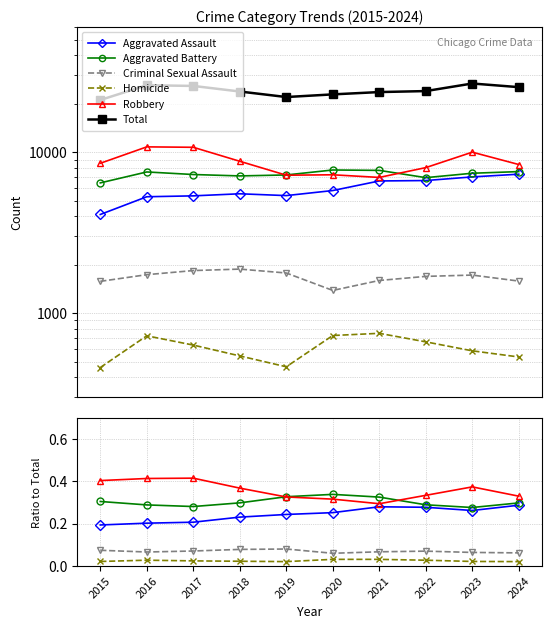

True or false: Criminal Sexual Assault and Homicide intersect in this chart.

False